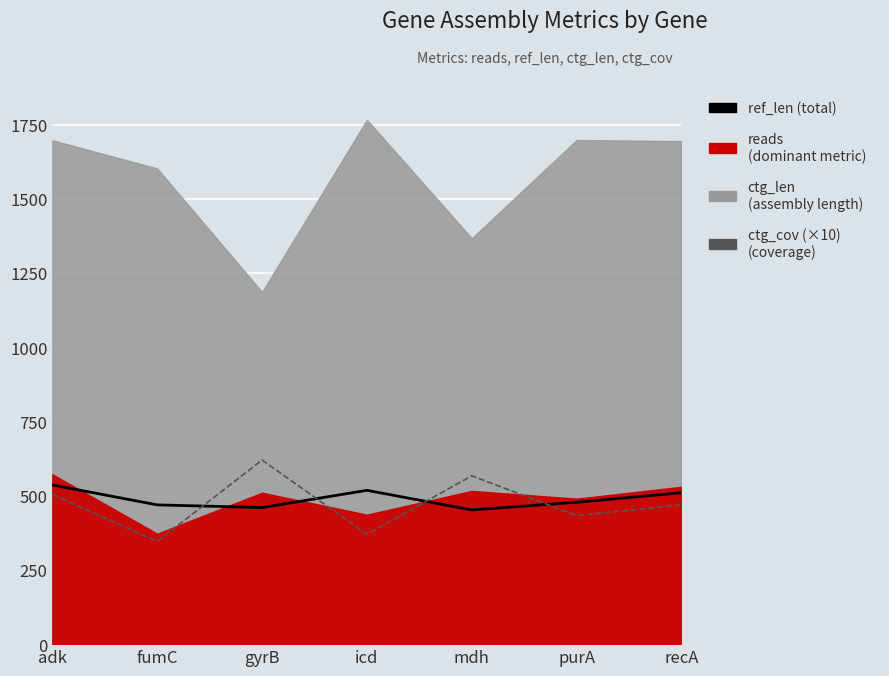

Where is the first local minimum for ref_len?

gyrB